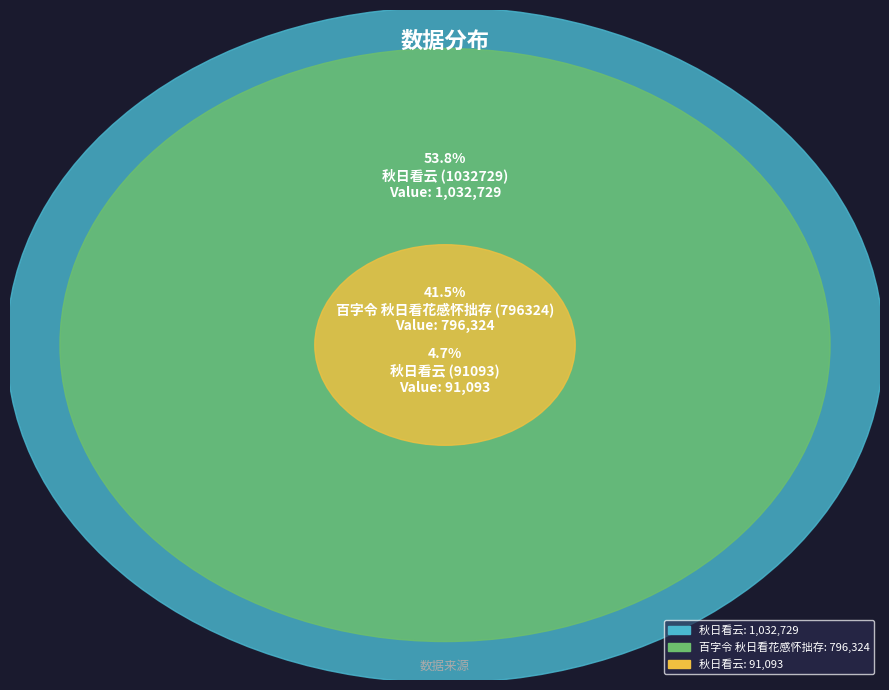

True or false: 百字令 秋日看花感怀拙存 (796324) accounts for 41% of the total.

True